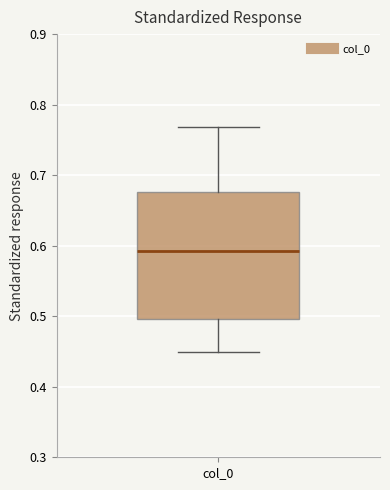

Transcribe this box plot: give where the median line is, the range the box spans, and where the two whiskers end, as read against the y-axis. The values are not printed on the chart, so give them approximately, as read against the axis.

median 0.59, box 0.50 to 0.68, whiskers 0.45 to 0.77